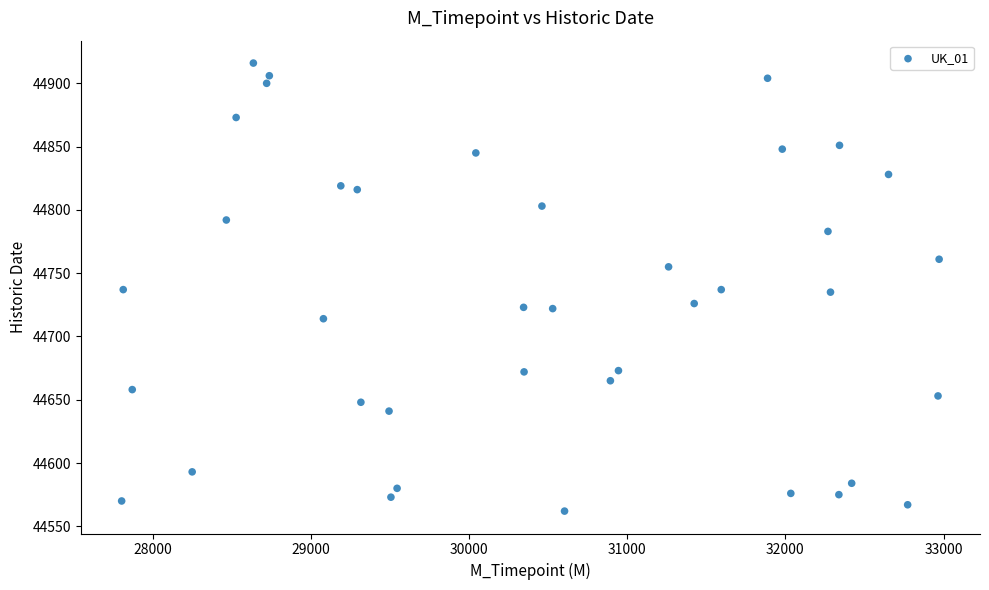

What is the range of X values (max minus min)?

5170